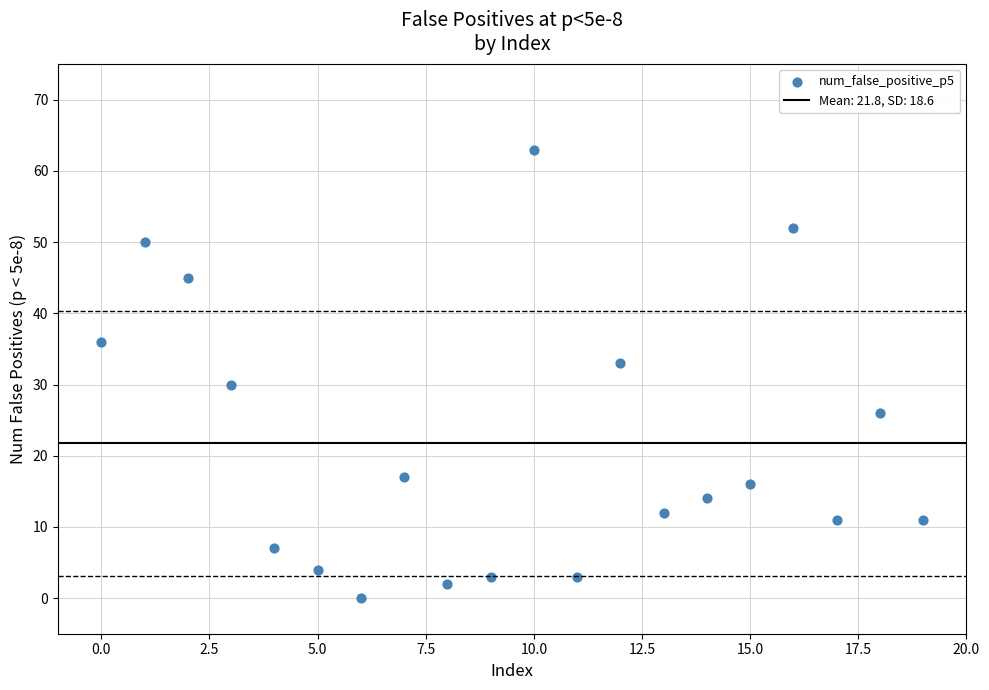

What Y value in the scatter plot is closest to 31?

30